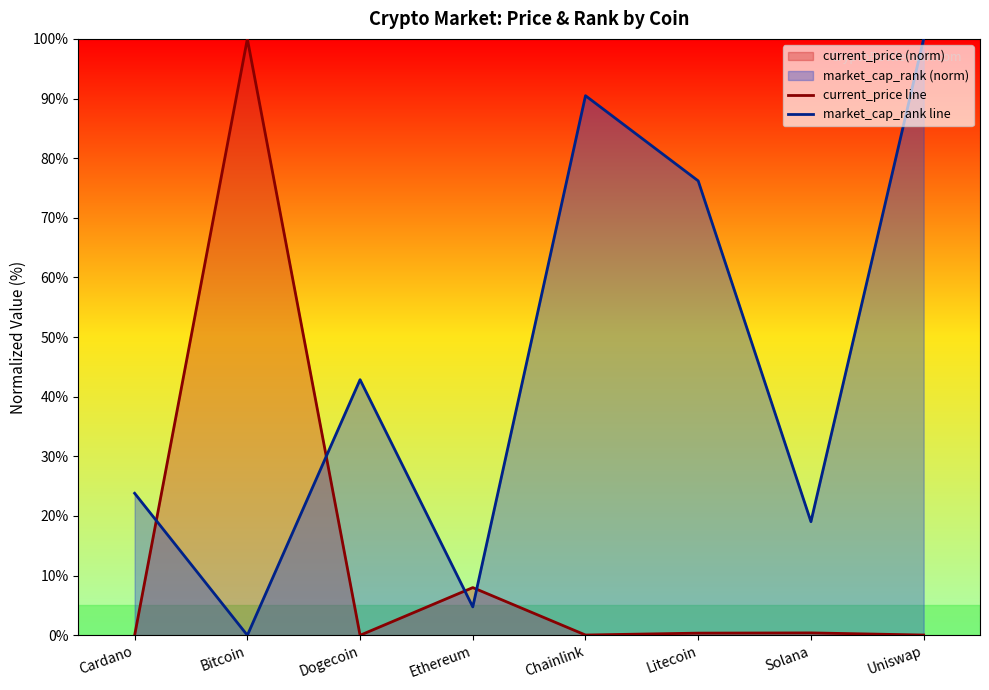

What value does the market_cap_rank line series have at Chainlink?

90.5